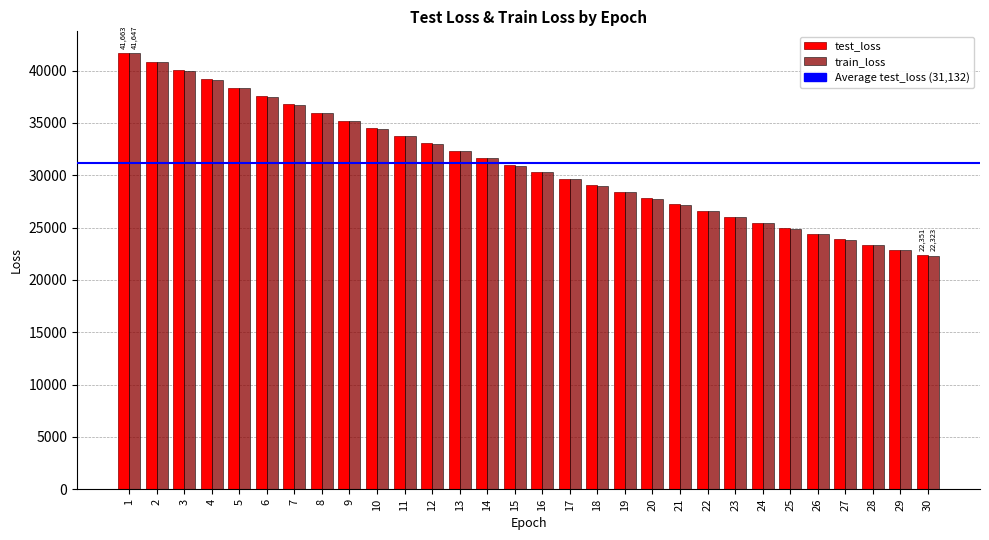

What is the total value across all series at 6?

75060.9